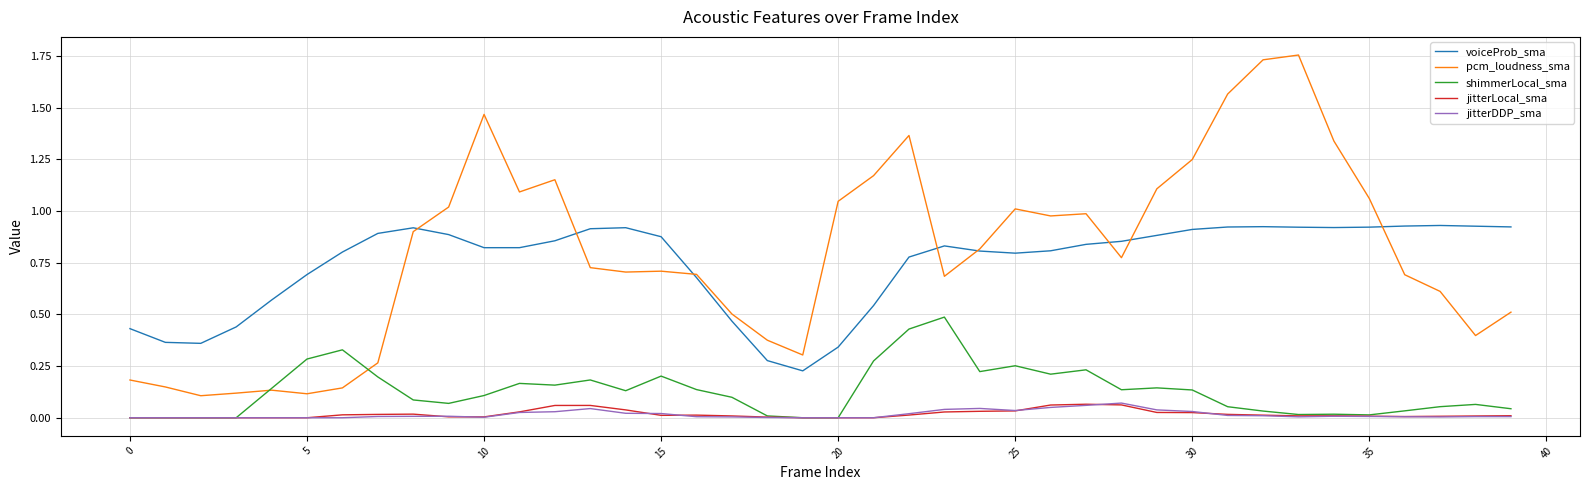

True or false: shimmerLocal_sma has more than 1 interior local peaks.

True